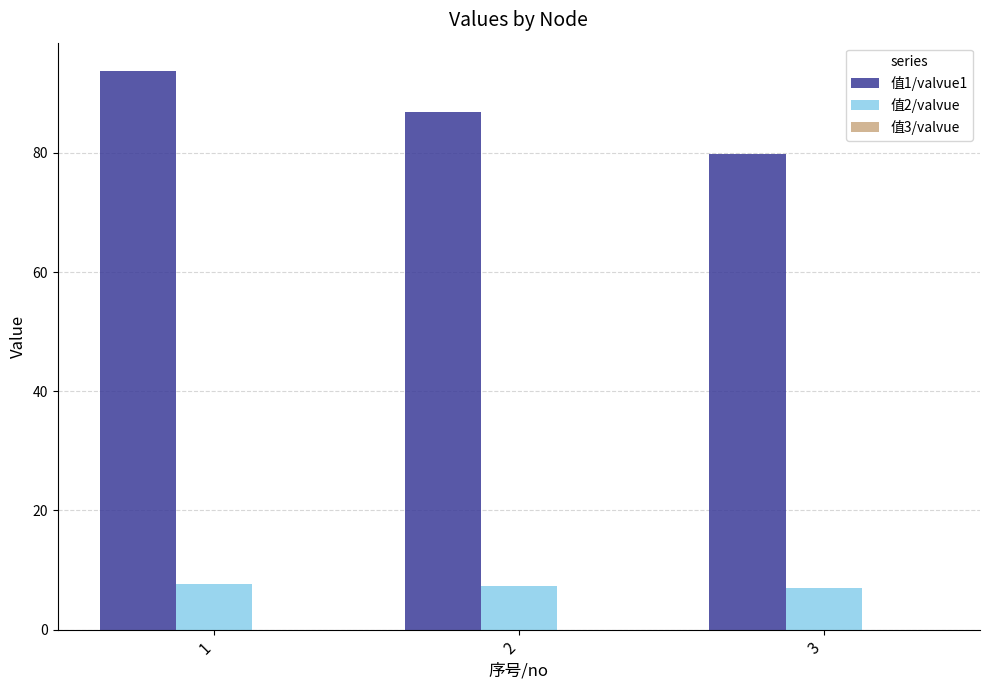

Which series has the widest spread of values?

值1/valvue1